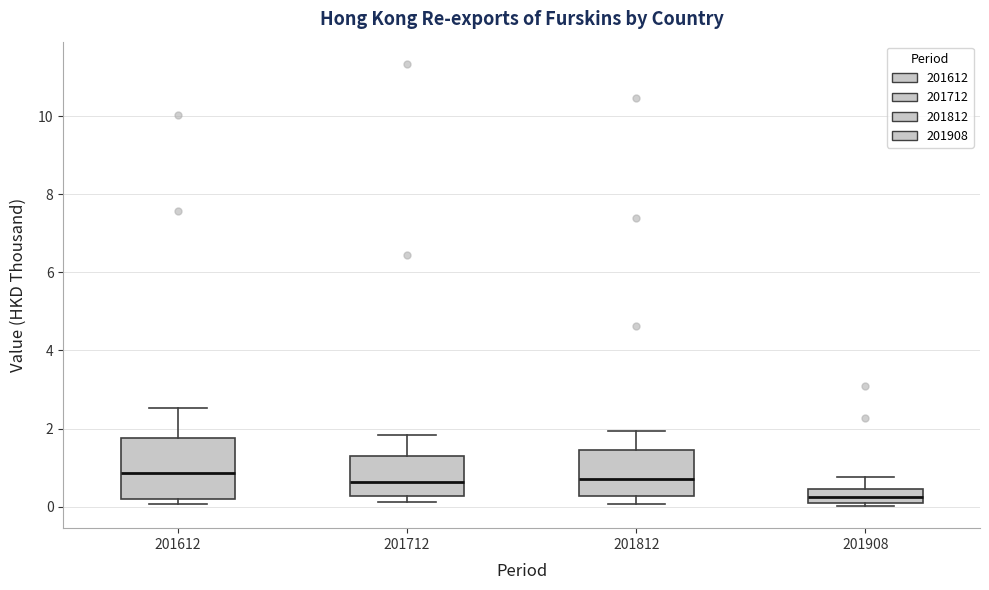

Reading left to right, read every box against the y-axis: the position of its median line, the range the box covers, and the ends of its whiskers. The values are not printed on the chart, so give them approximately, as read against the axis.

201612: median 0.8, box 0.2 to 1.8, whiskers 0.0 to 2.6
201712: median 0.6, box 0.2 to 1.2, whiskers 0.2 (just below the box's lower edge) to 1.8
201812: median 0.8, box 0.2 to 1.4, whiskers 0.0 to 2.0
201908: median 0.2, box 0.0 to 0.4, whiskers 0.0 (just below the box's lower edge) to 0.8